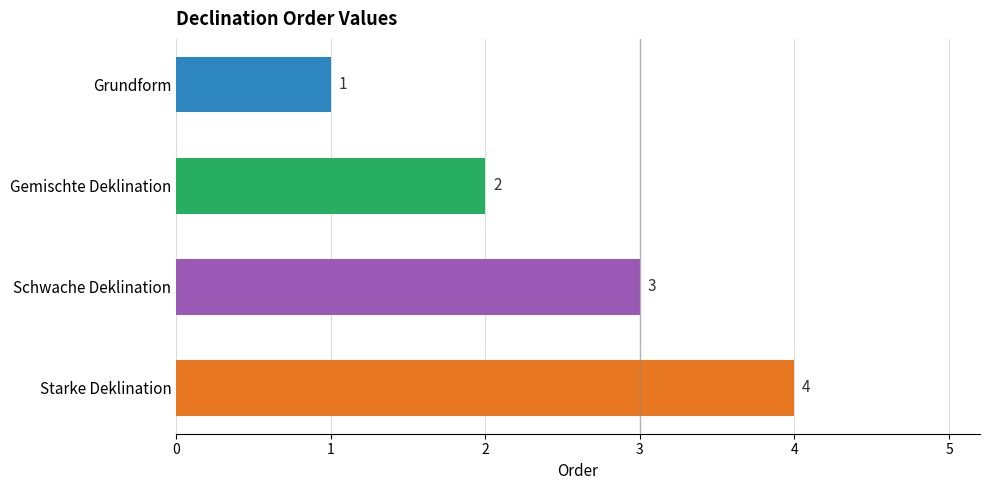

What is the sum of the values at Starke Deklination and Gemischte Deklination?

6